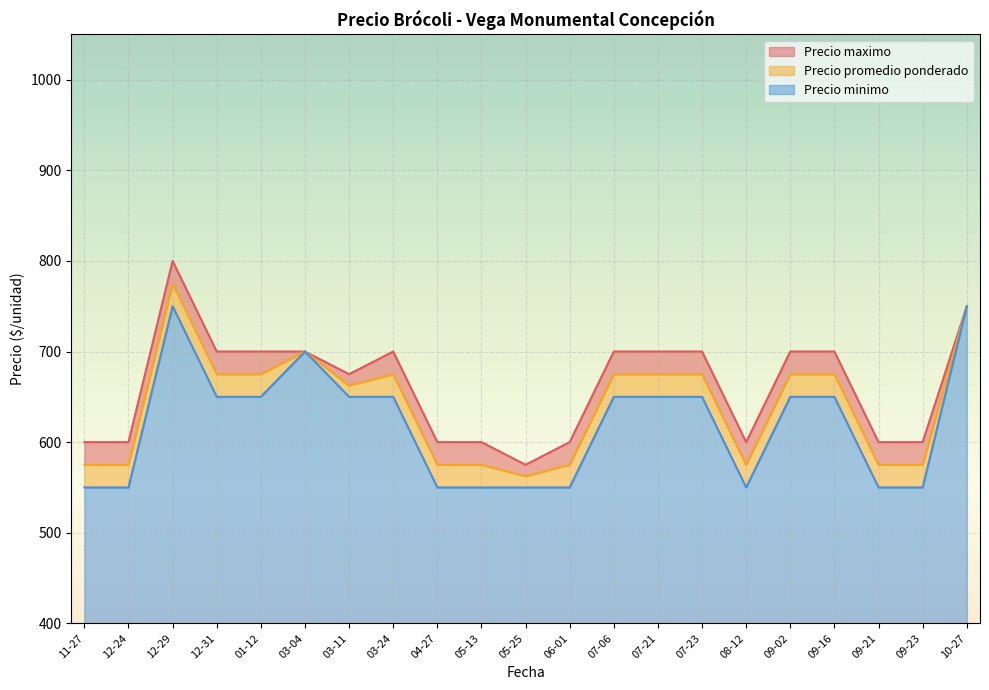

Which series has the widest spread of values?

Precio maximo